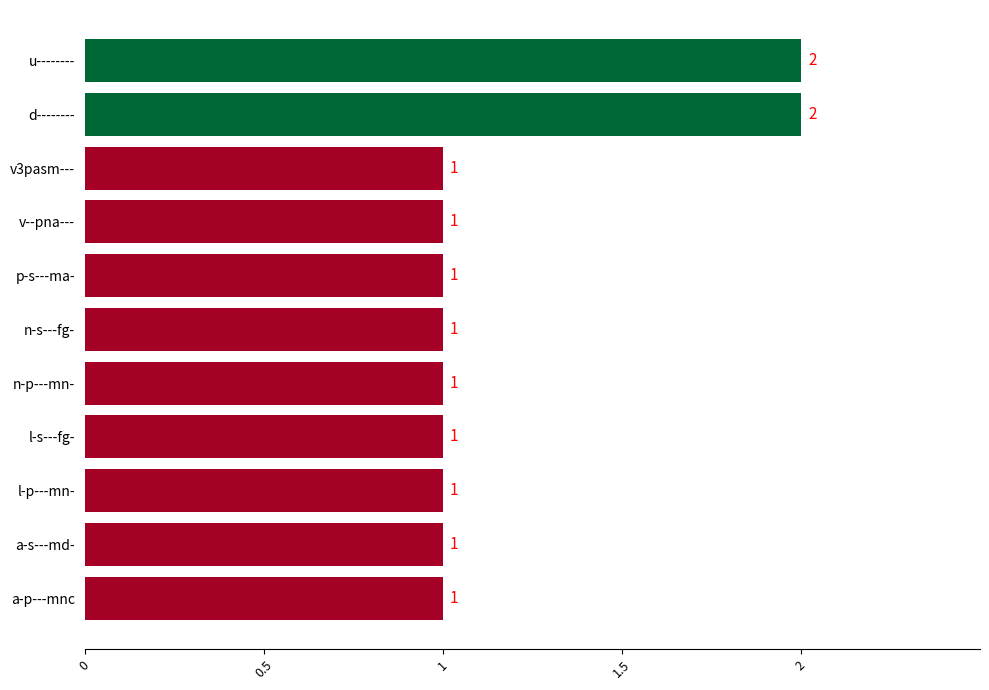

True or false: the data shows 2 at v3pasm---.

False